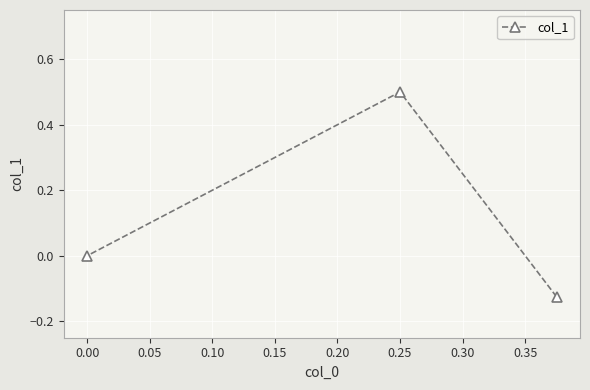

How many positive values are there?

1